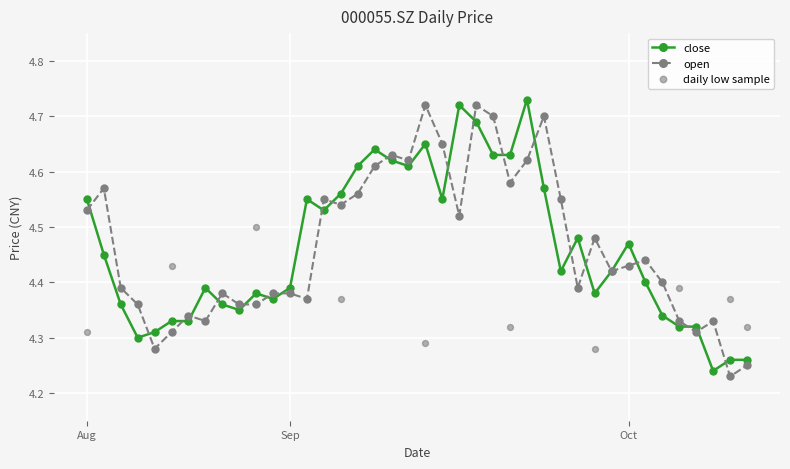

How many close values are between 4 and 5?

40